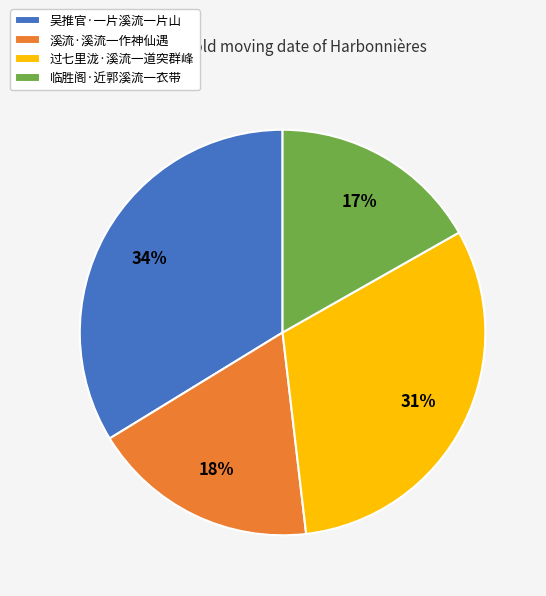

Rank the categories by value from highest to lowest.

吴推官·一片溪流一片山, 过七里泷·溪流一道突群峰, 溪流·溪流一作神仙遇, 临胜阁·近郭溪流一衣带